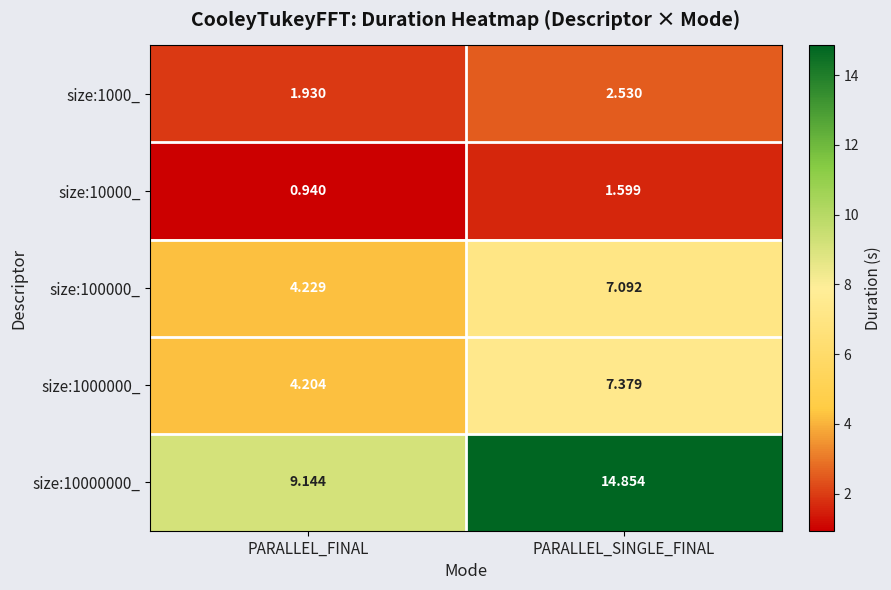

List the series in order of their peak value, lowest first.

size:10000_, size:1000_, size:100000_, size:1000000_, size:10000000_